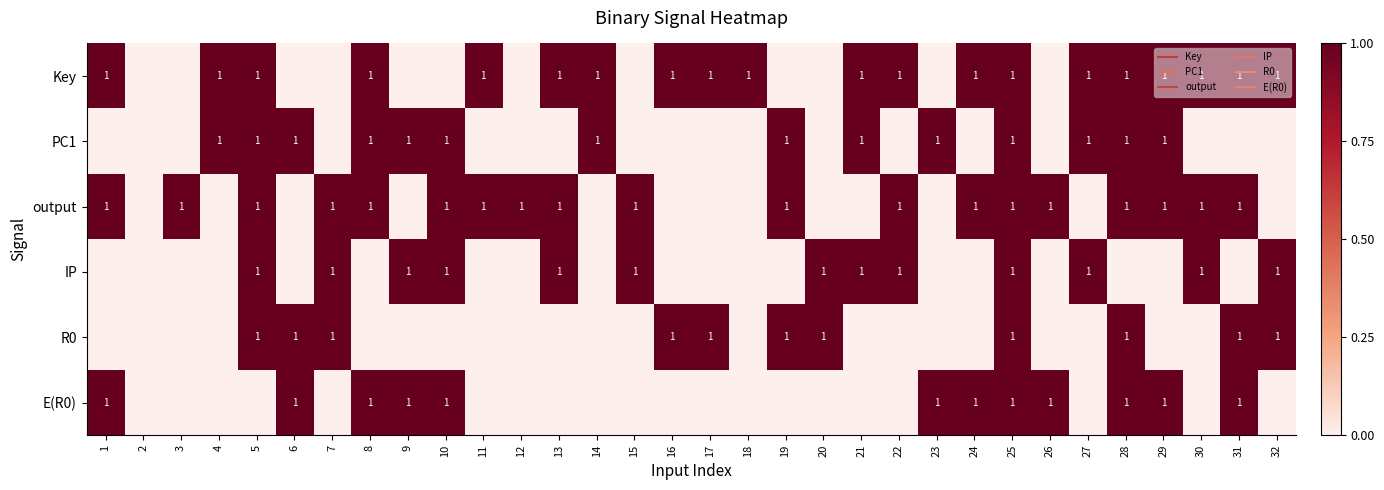

At which label does Key reach its minimum?

2